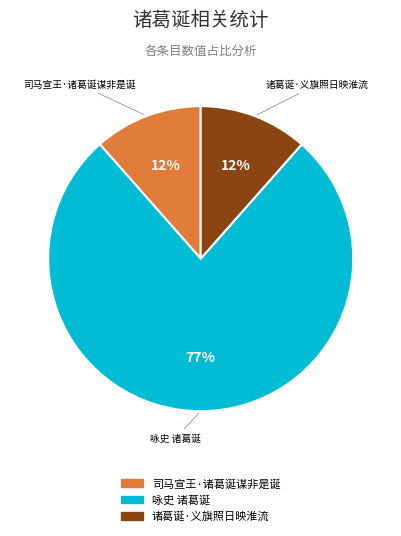

Is 咏史 诸葛诞 the majority of the pie?

Yes